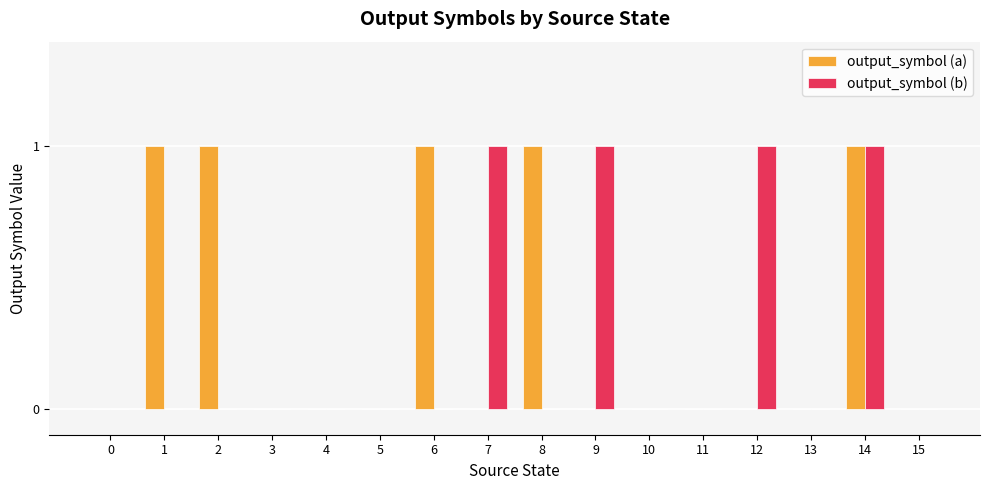

True or false: output_symbol (a) has a value of -1 at 4.

False